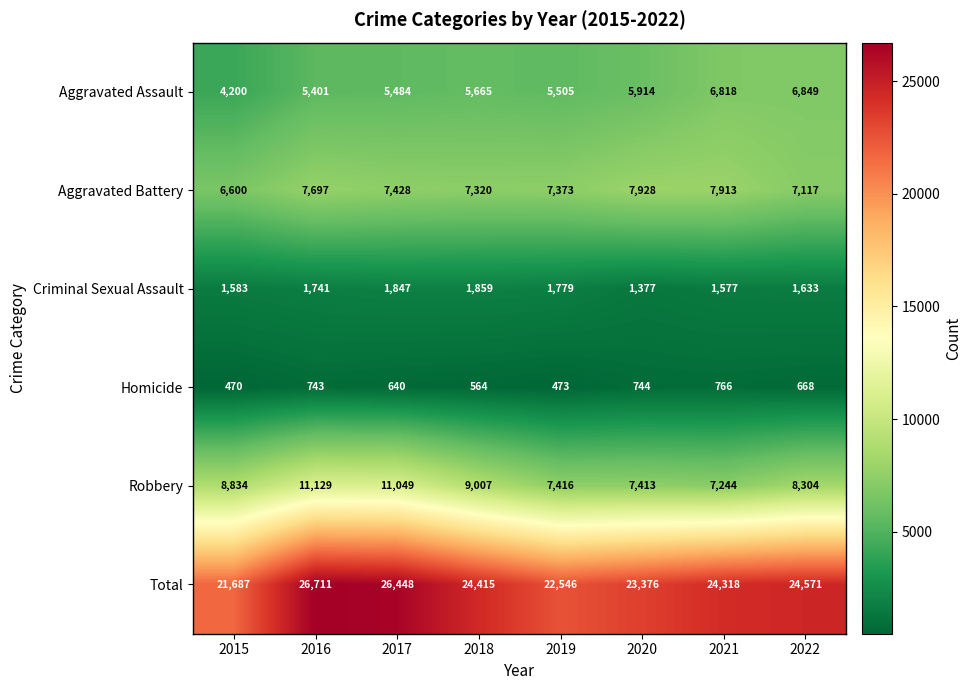

What is the minimum value for Aggravated Battery?

6600